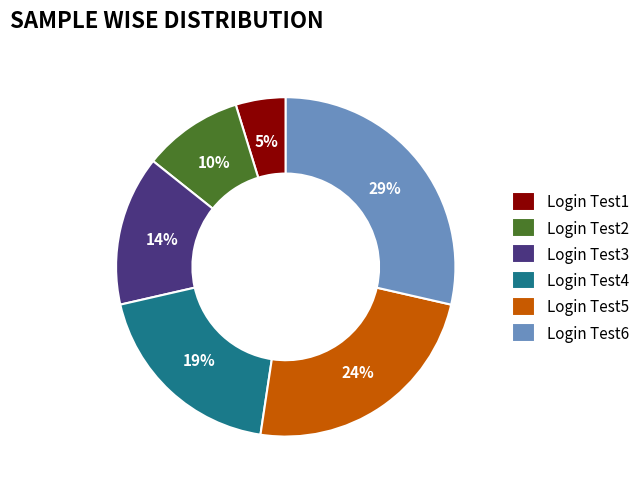

Is there any slice that represents more than half of the pie?

No